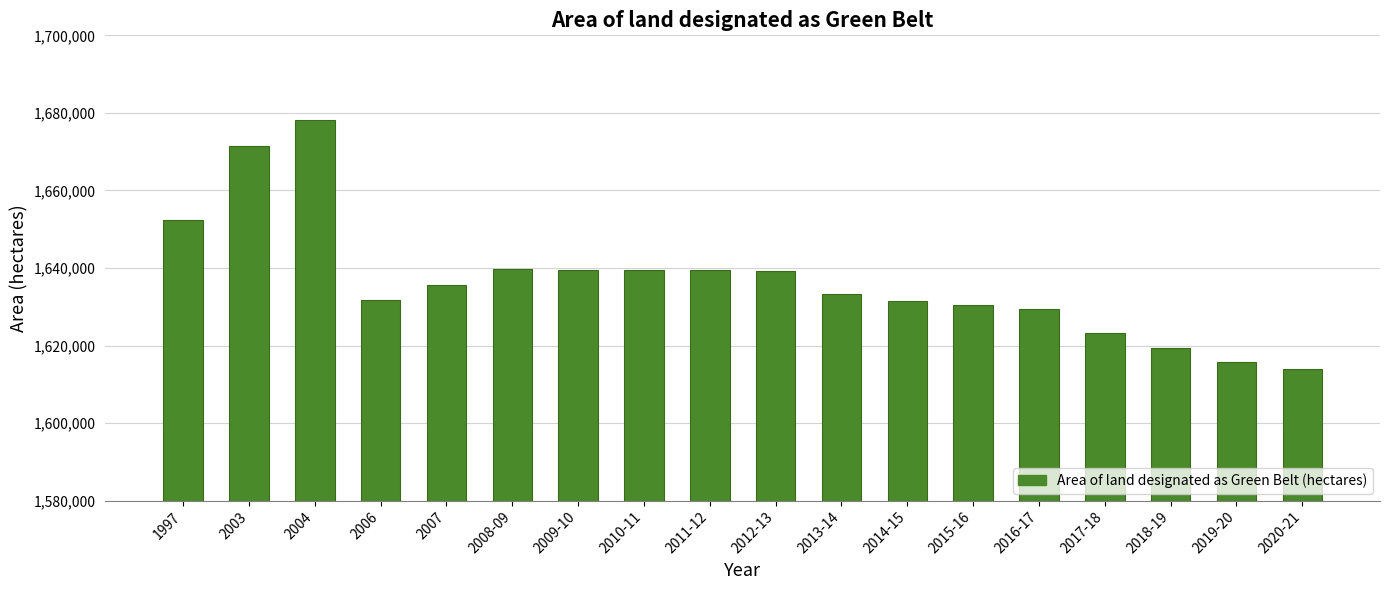

What is the label of the 2nd bar from the right?

2019-20